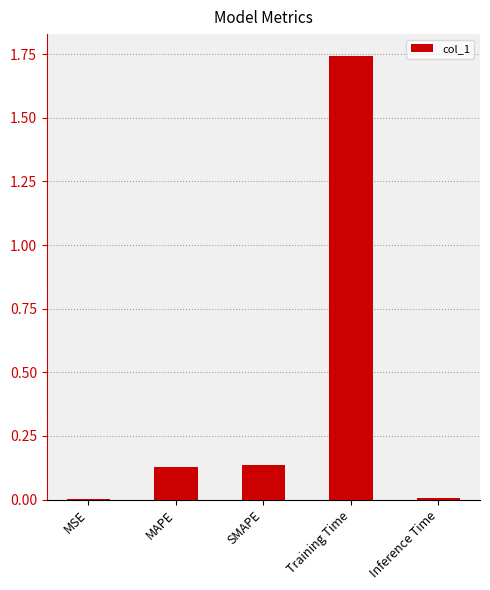

Which category has the highest value across all series?

Training Time